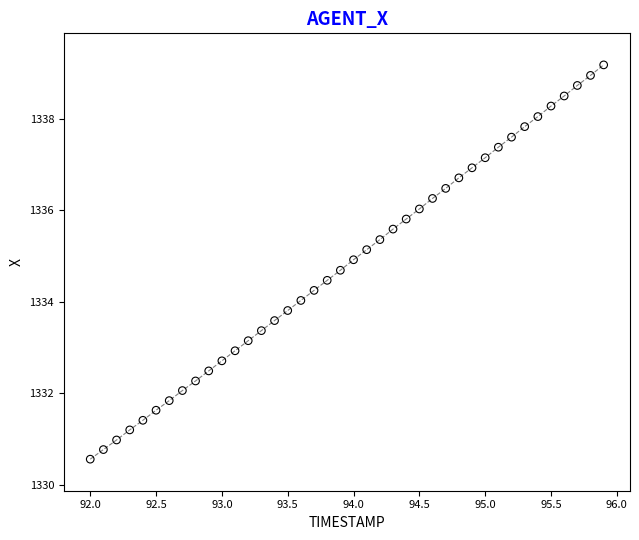

What is the range of Y values (max minus min)?

8.6